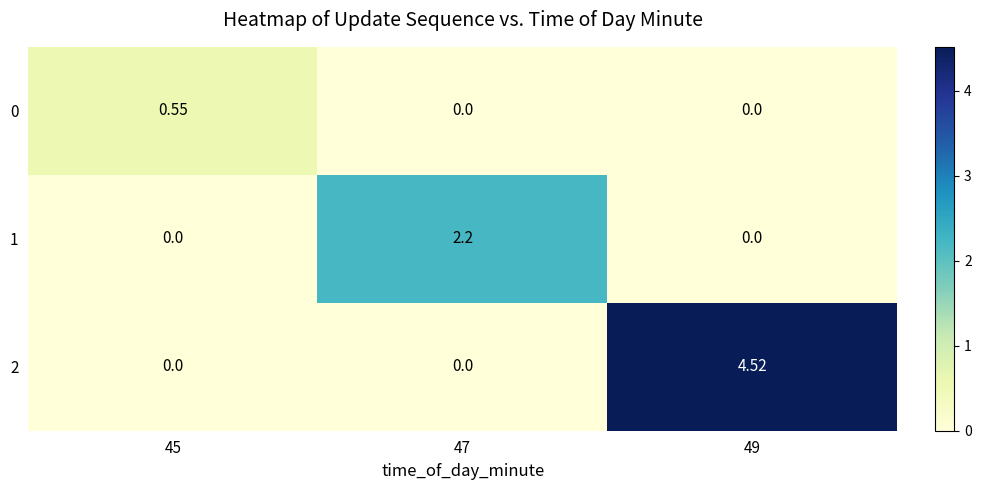

Count the number of categories in the chart.

3